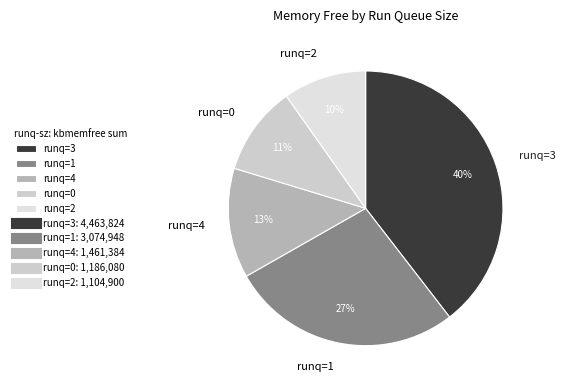

Is it true that runq=0 is 11% of the pie?

True